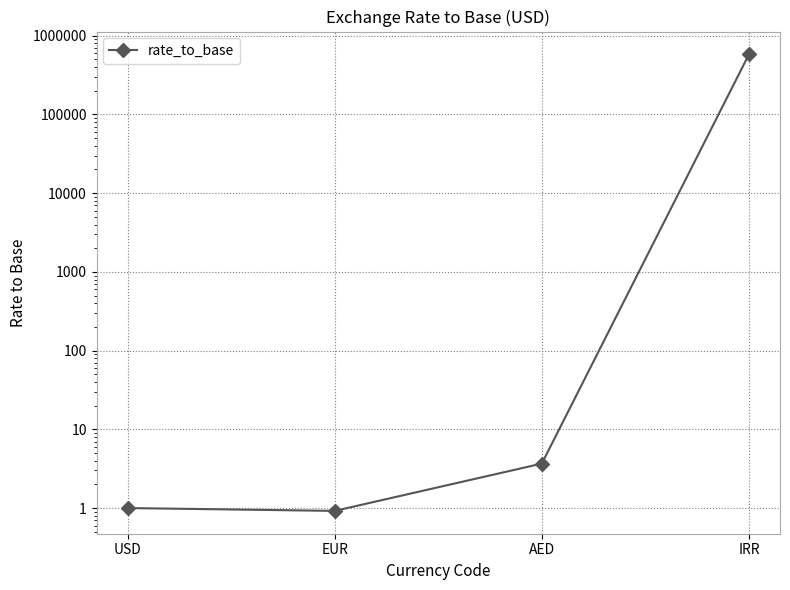

The chart shows a value of 1.2 at AED. True or false?

False